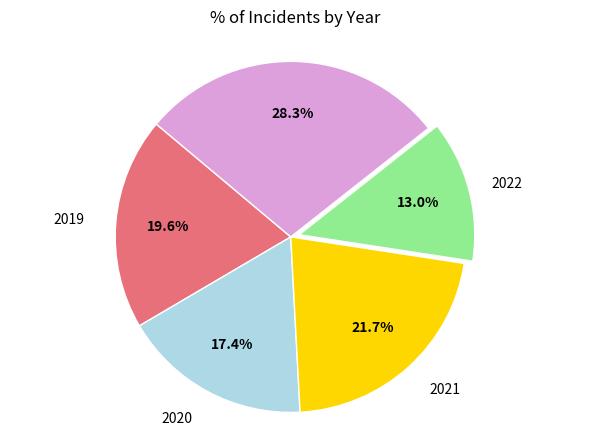

Is there any slice that represents more than half of the pie?

No